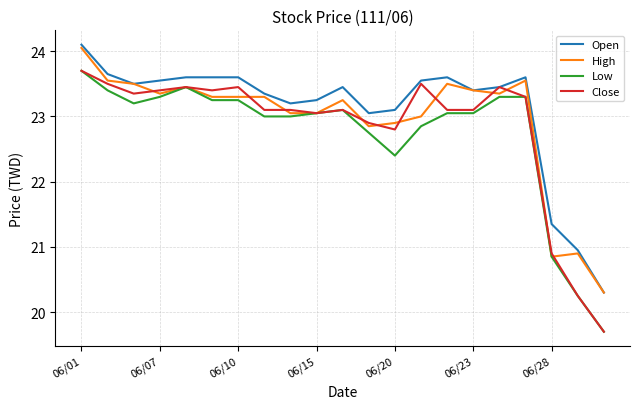

Count the number of data series in this chart.

4